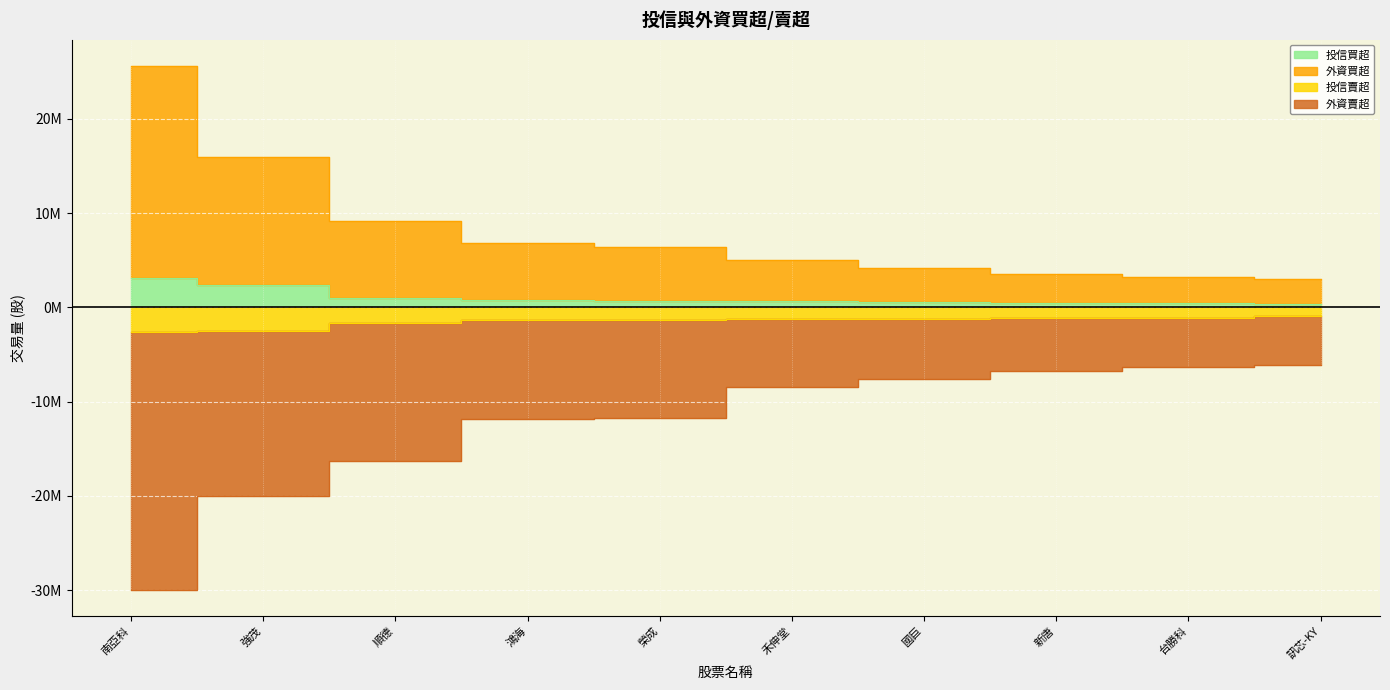

At how many categories does at least one series exceed -2859863?

10